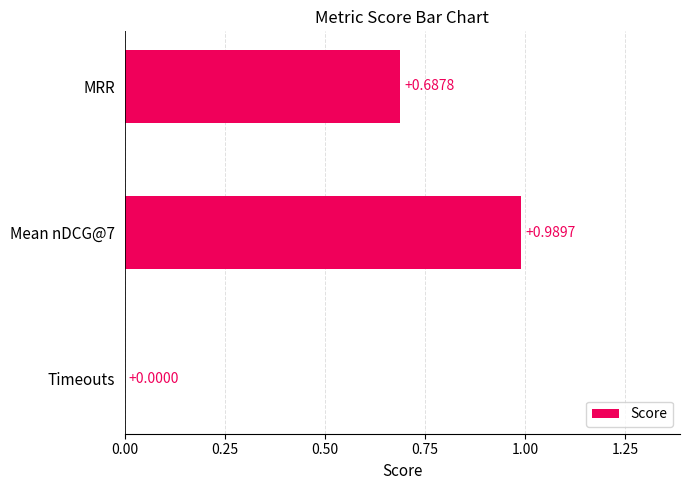

What is the sum of all values?

1.7